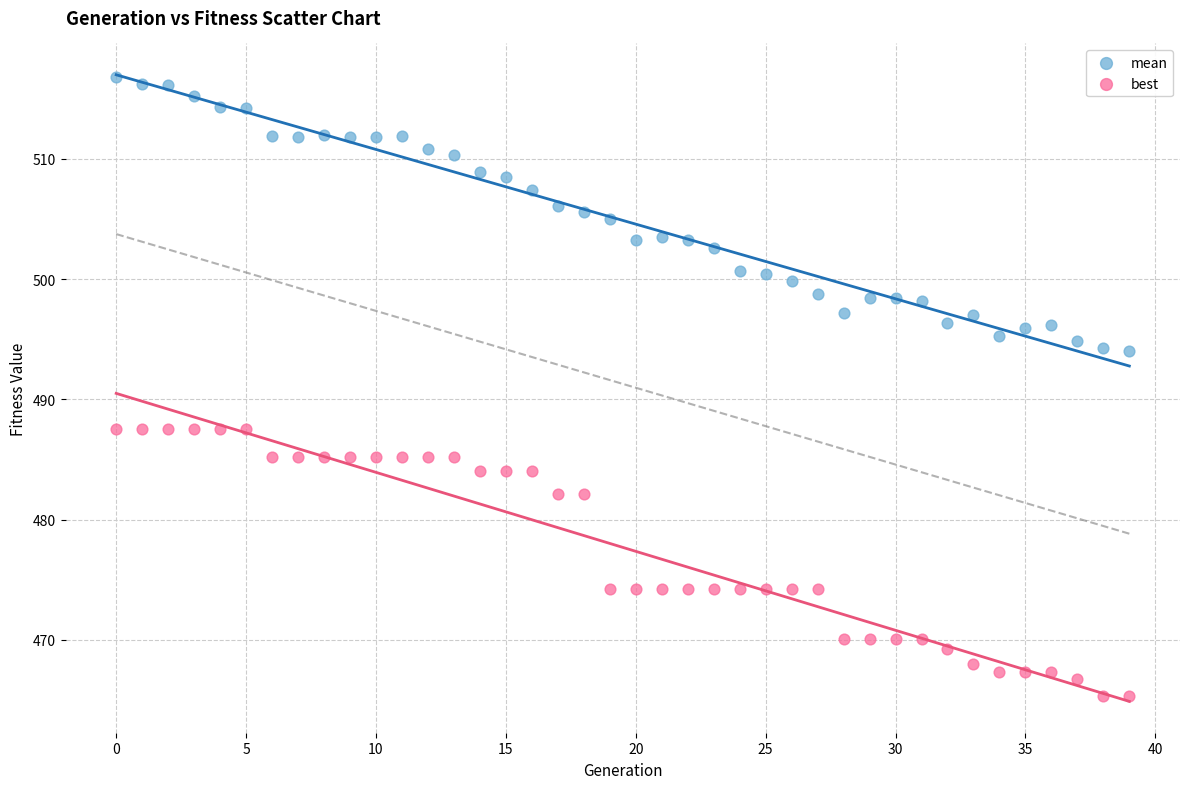

Which series contains the lowest Y value?

best